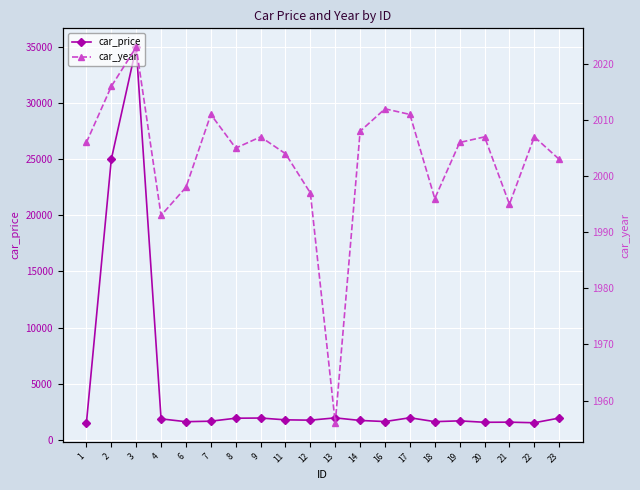

Which category has the lowest value in the car_year series?

13